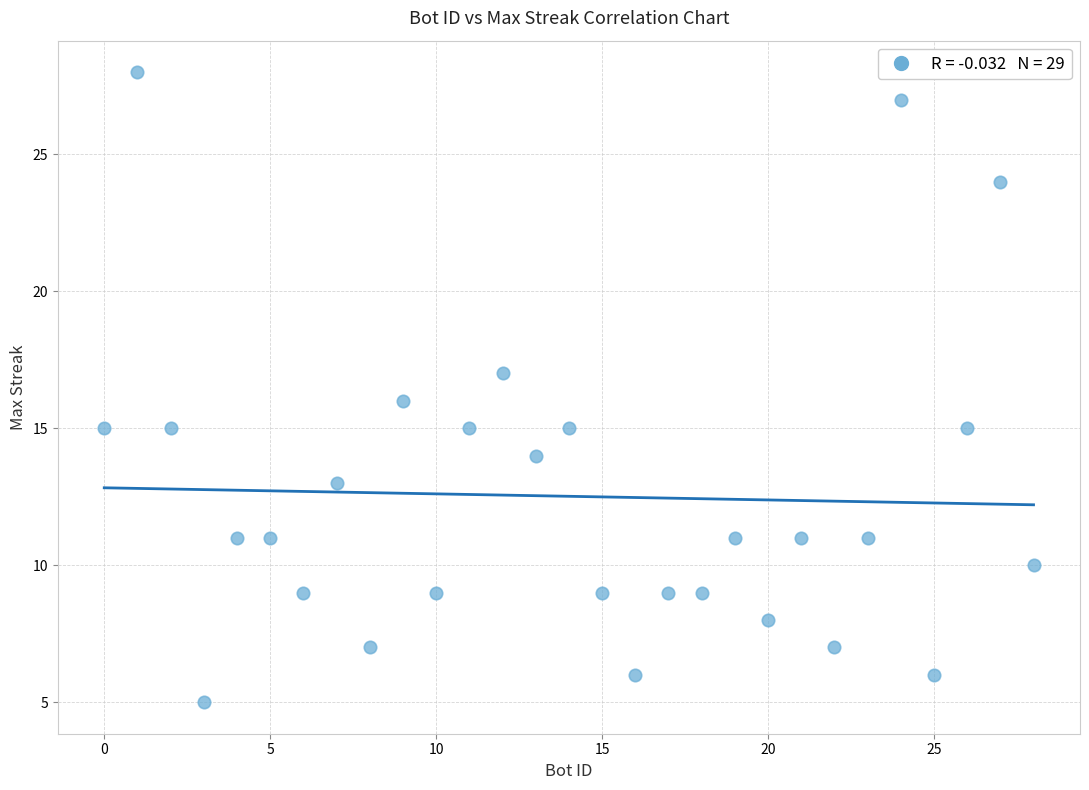

What is the range of X values (max minus min)?

28